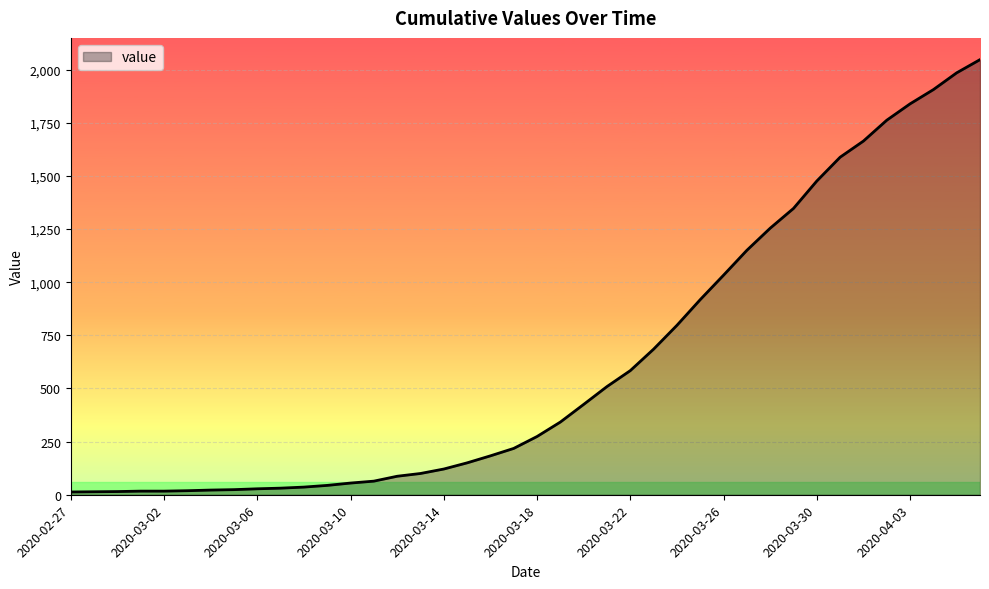

Count the number of data series in this chart.

1